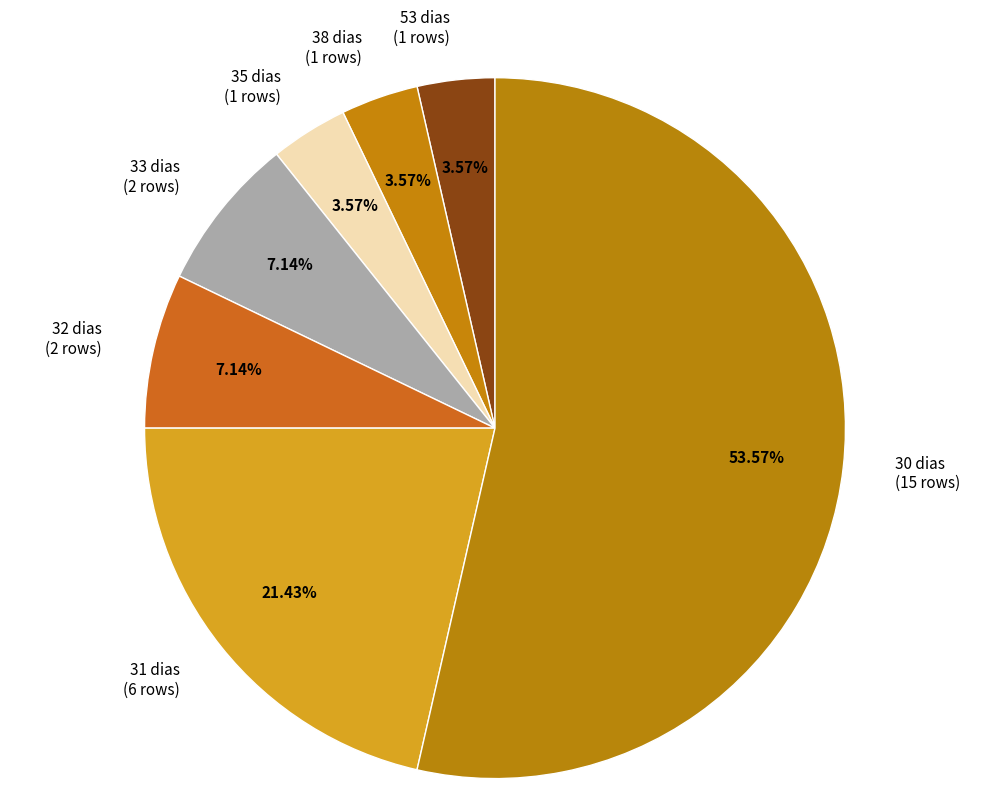

Do 30 dias (15 rows) and 33 dias (2 rows) together represent more than half of the pie?

Yes